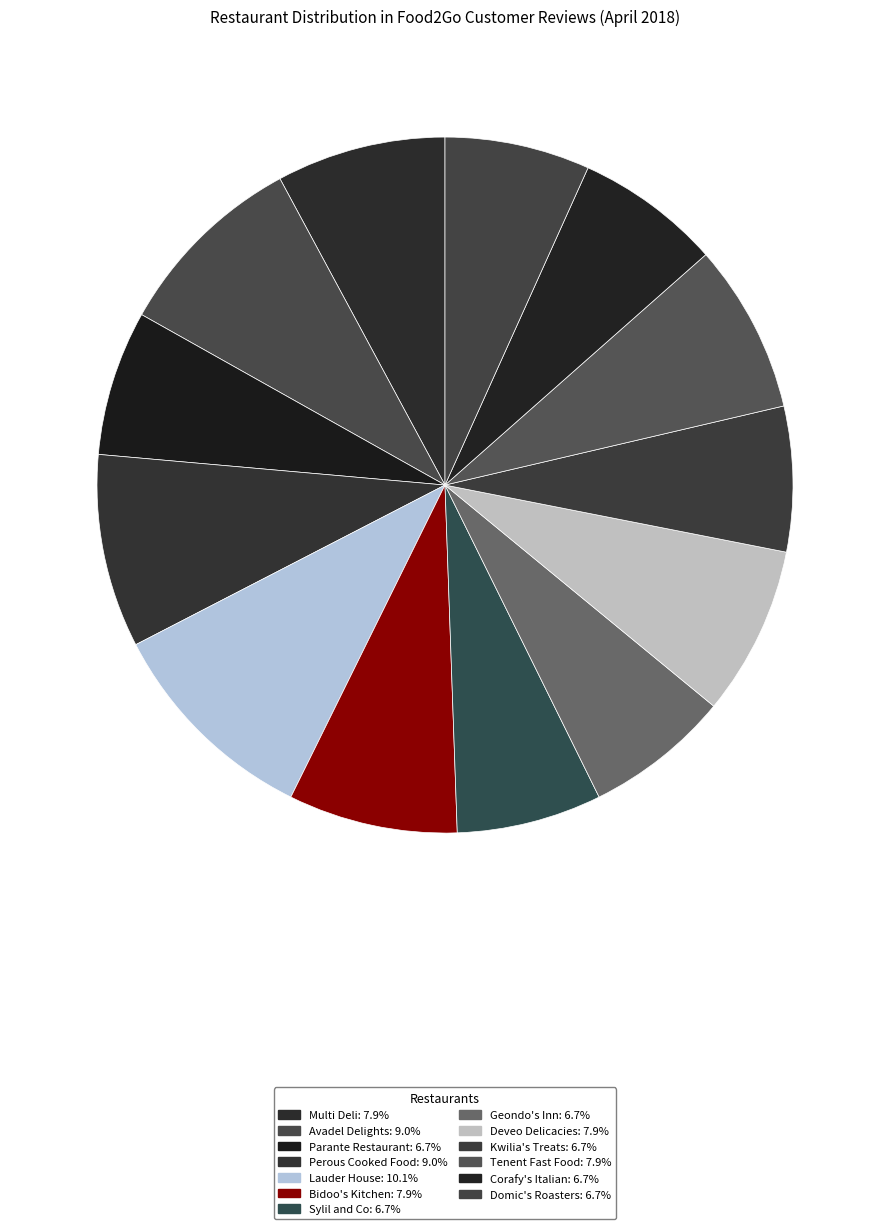

Which slice is the largest?

Lauder House